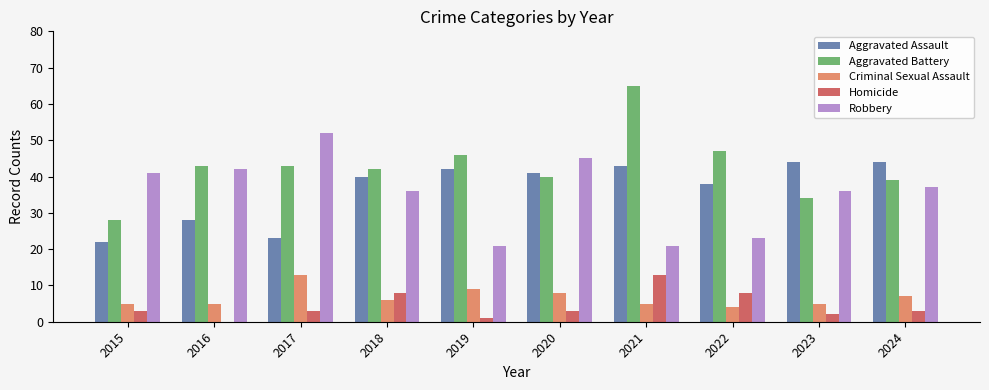

Which series has the largest range (max minus min)?

Aggravated Battery